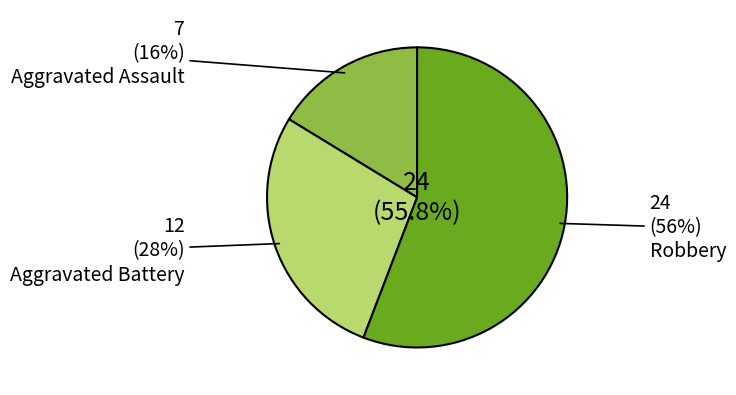

To the nearest percent, what percentage of the pie is Aggravated Battery?

28%